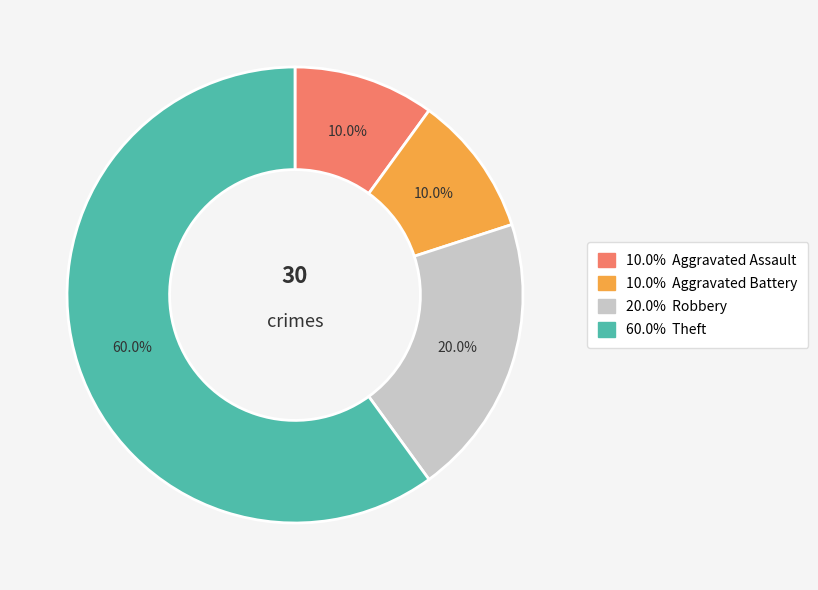

Is there a majority slice in this chart?

Yes